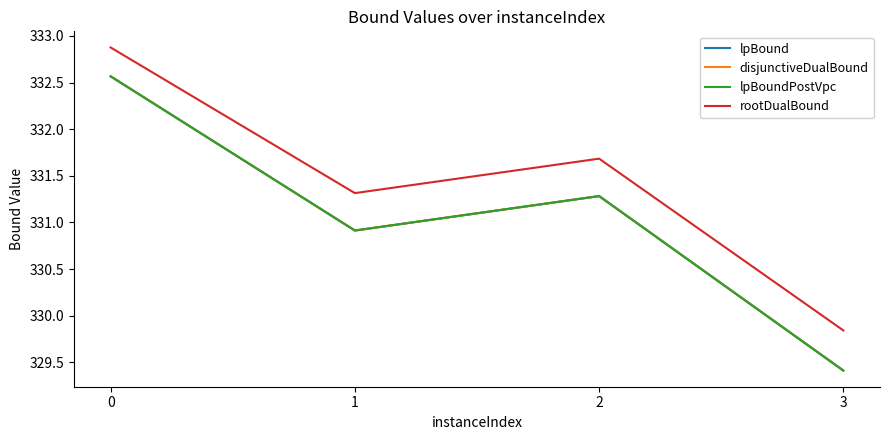

Does the chart display data point markers on the line(s)?

No